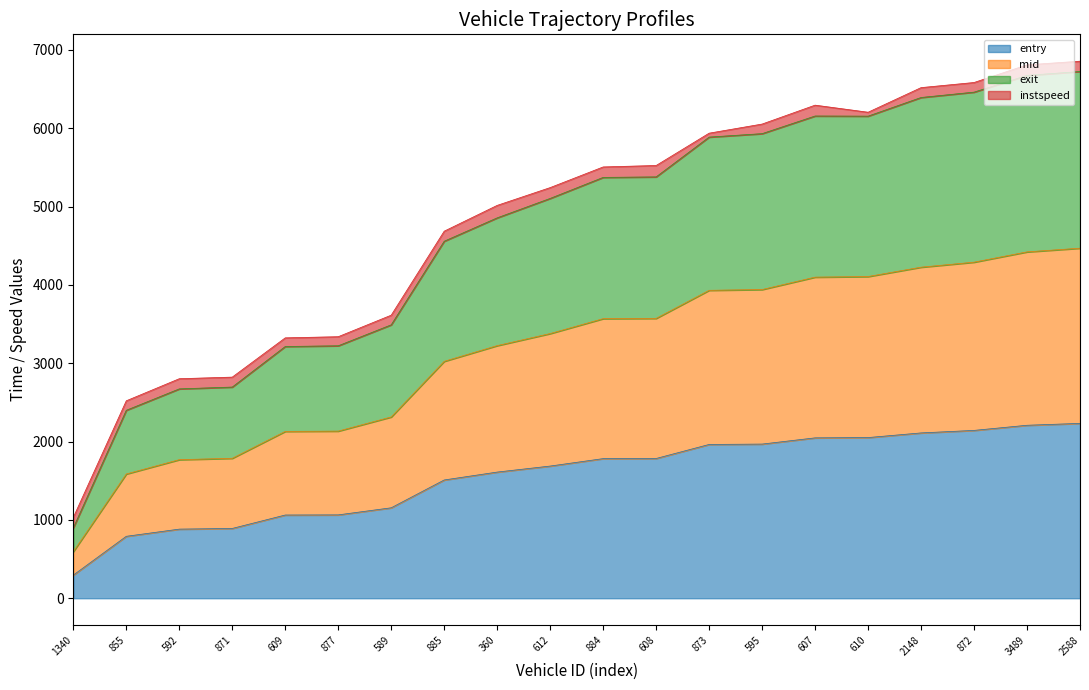

Where is exit nearest to the value 3943?

589